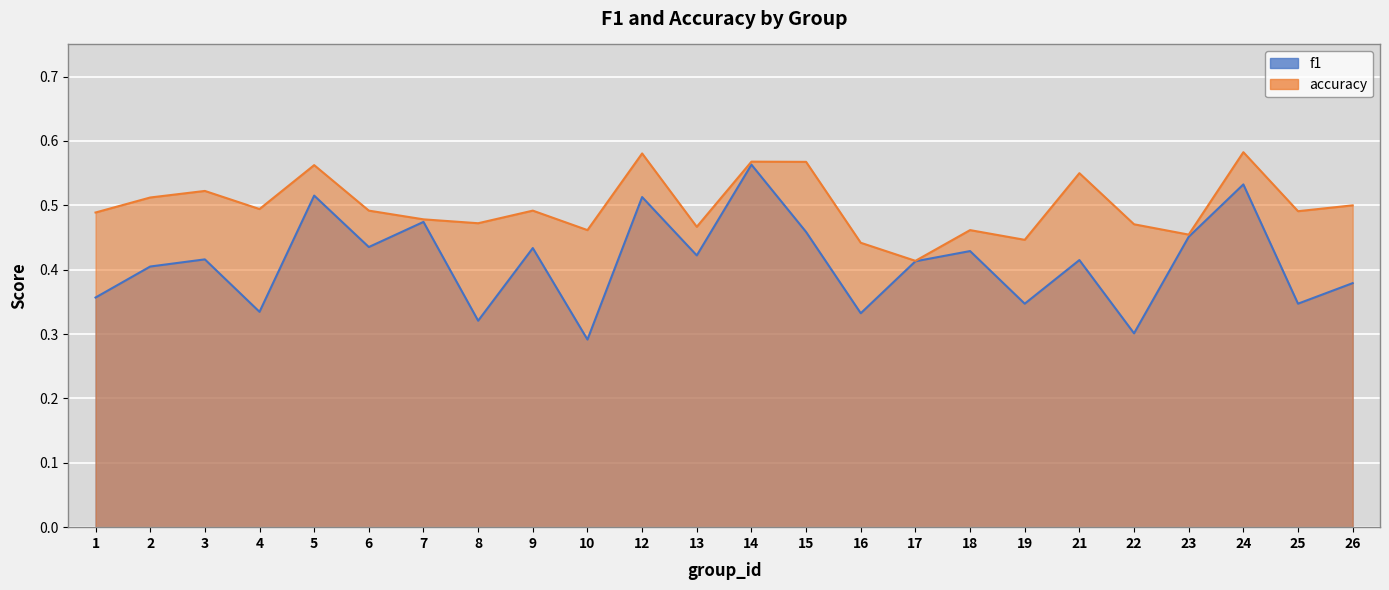

Which label corresponds to the largest value in the chart?

24